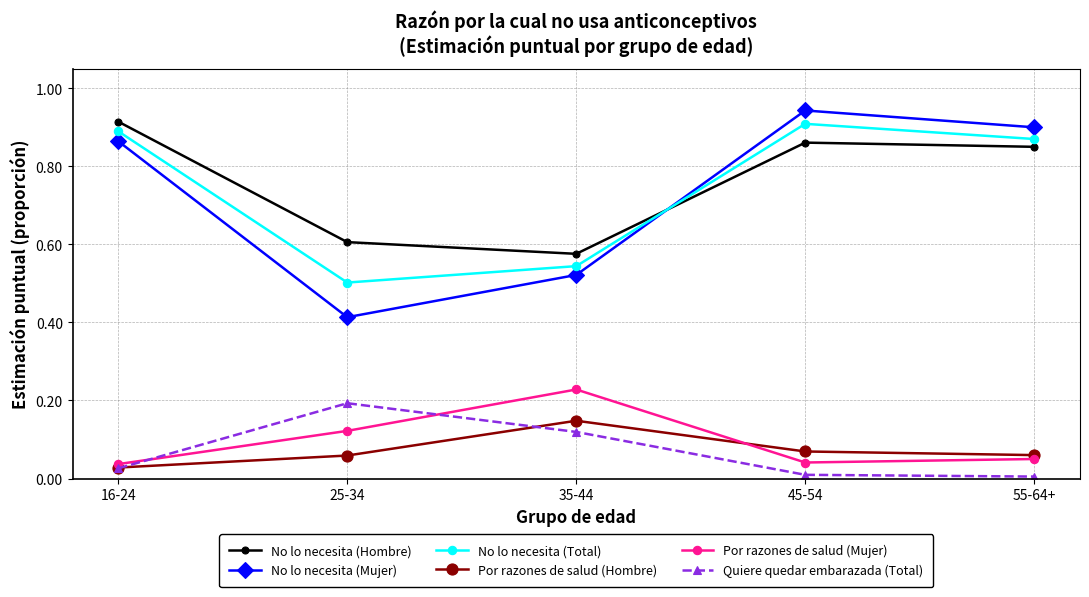

What is the label of the 2nd point from the left?

25-34